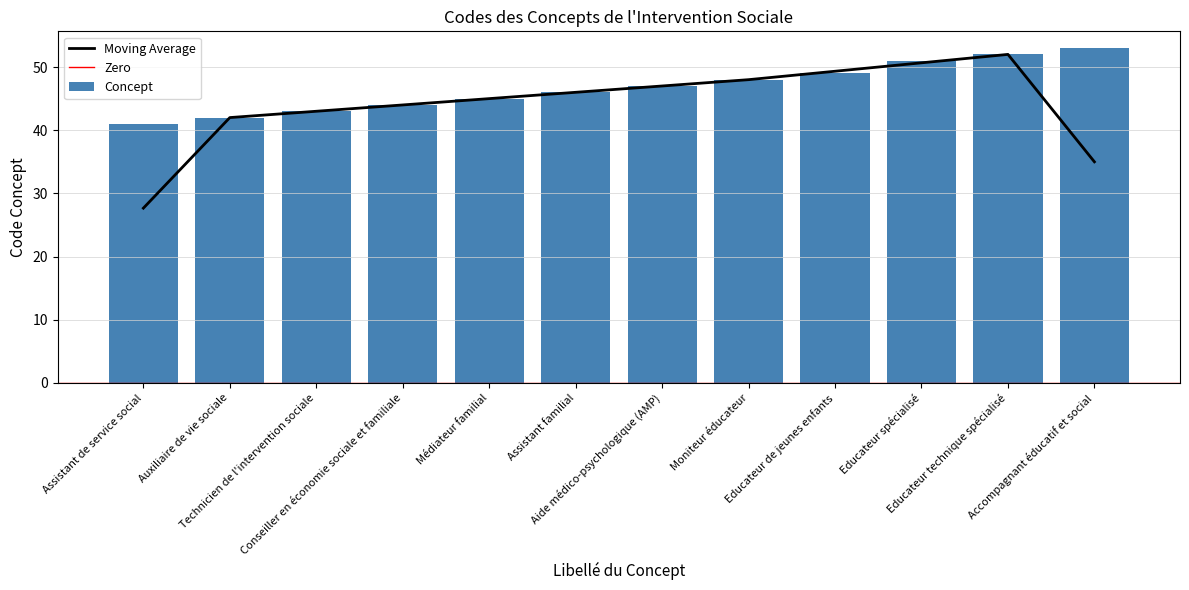

List the labels in order of value, smallest first.

Assistant de service social, Auxiliaire de vie sociale, Technicien de l'intervention sociale, Conseiller en économie sociale et familiale, Médiateur familial, Assistant familial, Aide médico-psychologique (AMP), Moniteur éducateur, Educateur de jeunes enfants, Educateur spécialisé, Educateur technique spécialisé, Accompagnant éducatif et social